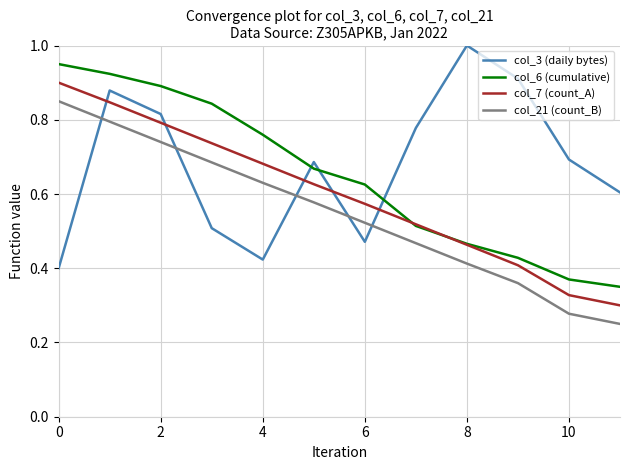

How many distinct data groups are displayed?

4